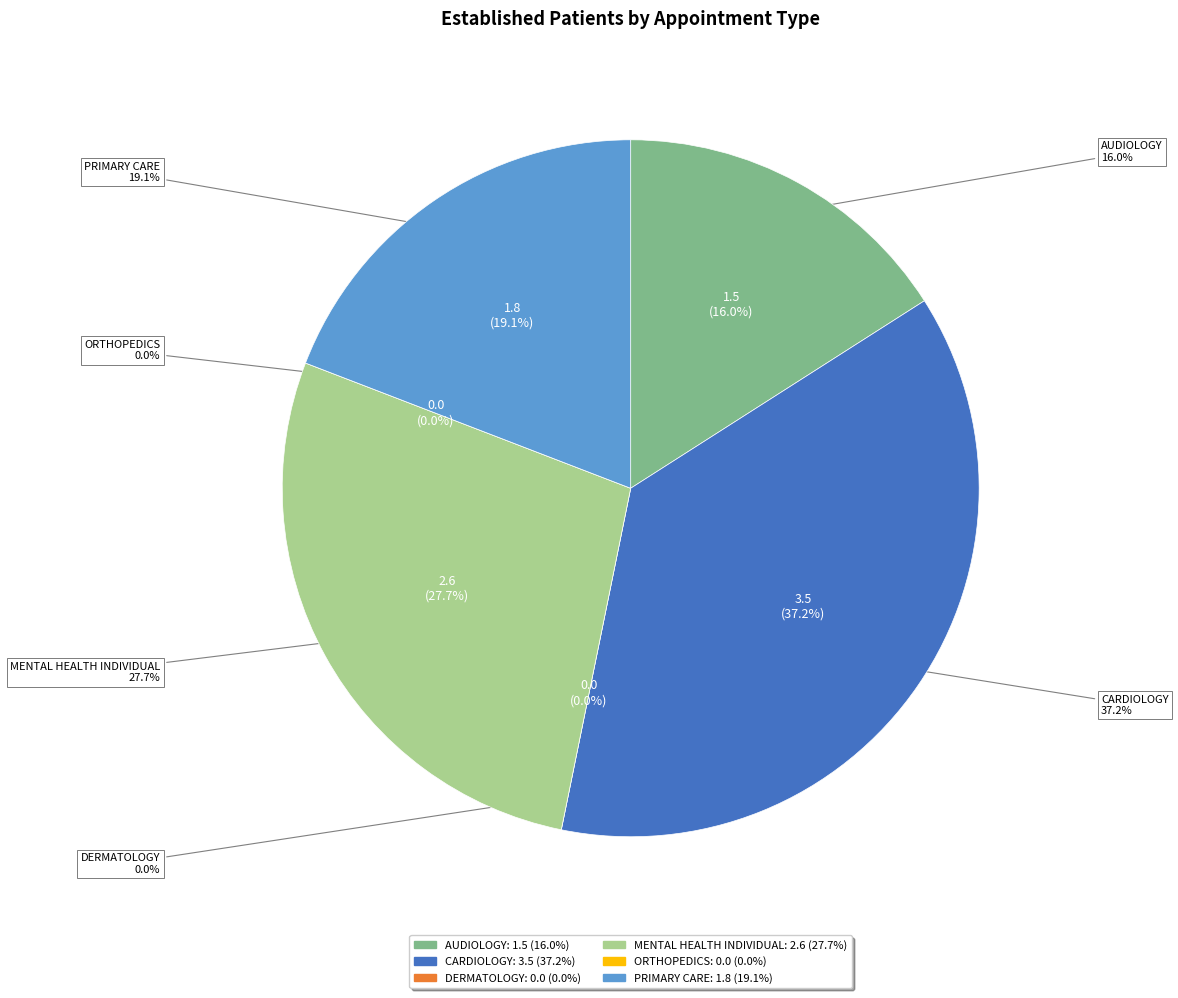

Approximately how many times larger is the value at CARDIOLOGY compared to MENTAL HEALTH INDIVIDUAL?

1.3